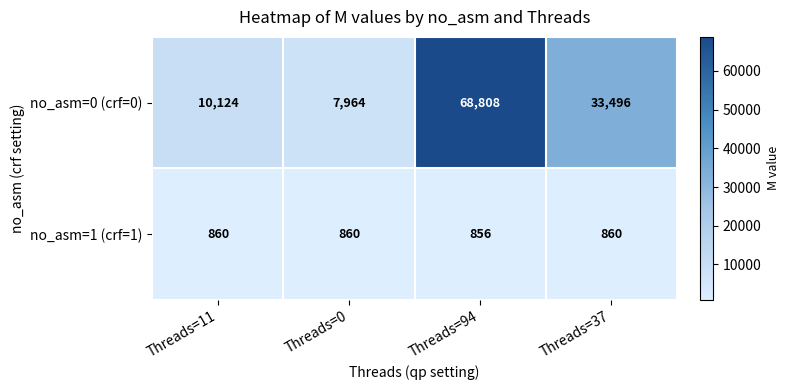

What is the difference between the maximum and minimum values in the no_asm=1 (crf=1) series?

4